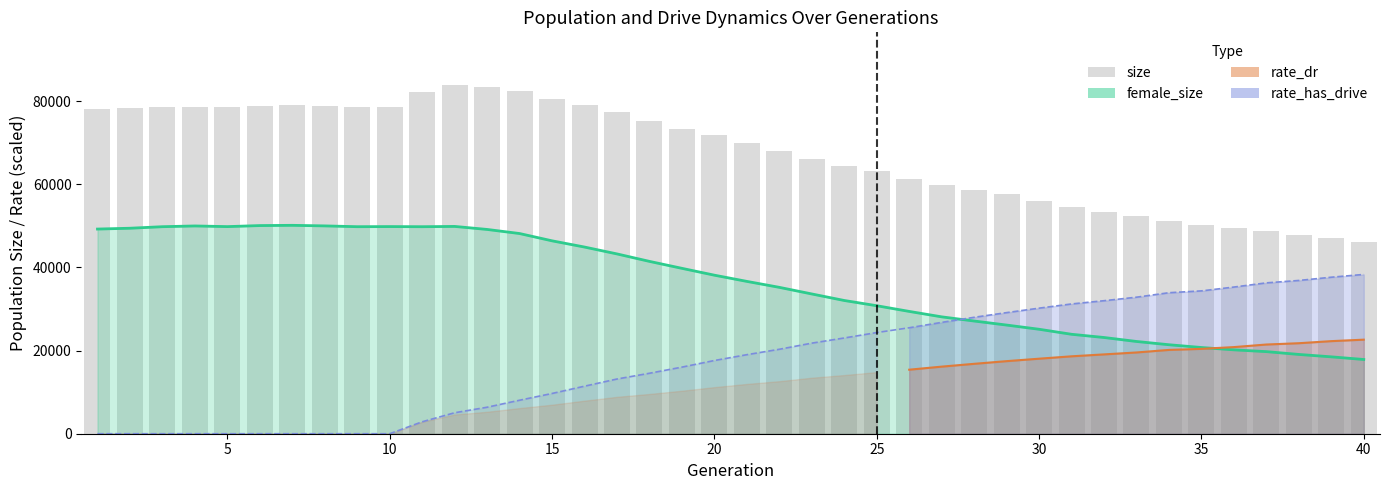

Reading left to right, what are all the values shown in this chart?

78100	78409	78623	78611	78508	78831	78957	78776	78476	78602	82228	83944	83292	82378	80549	78965	77364	75234	73405	71727	69991	67912	66159	64355	63145	61221	59748	58616	57763	56038	54409	53354	52404	51188	50226	49376	48694	47826	46999	46156